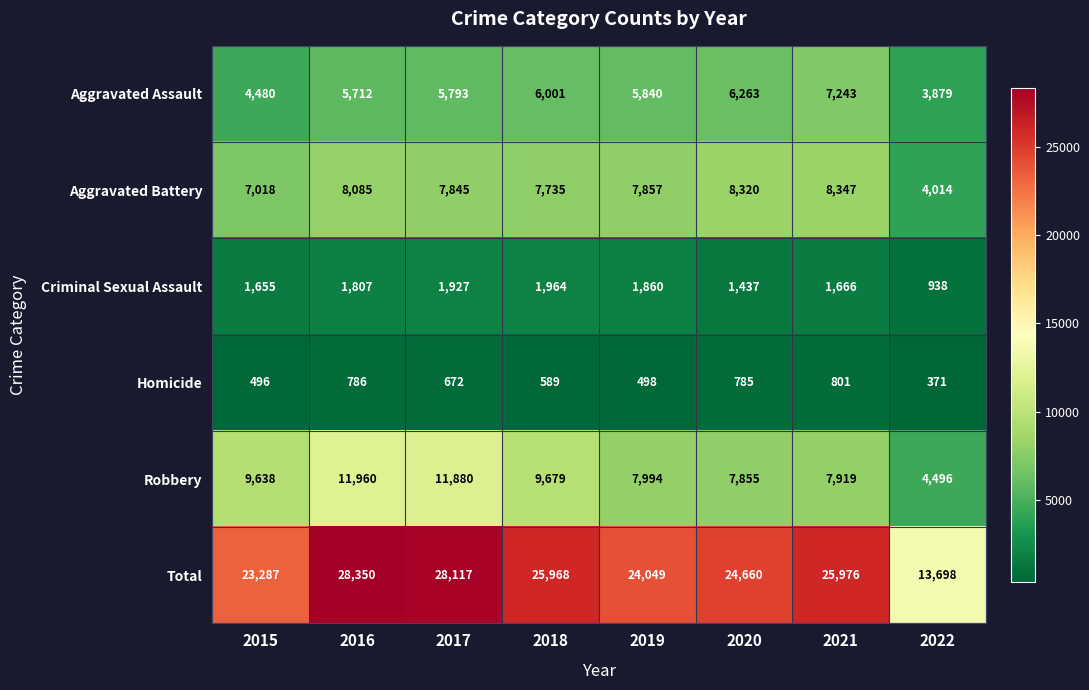

Is it true that Total equals 50595 at 2016?

False